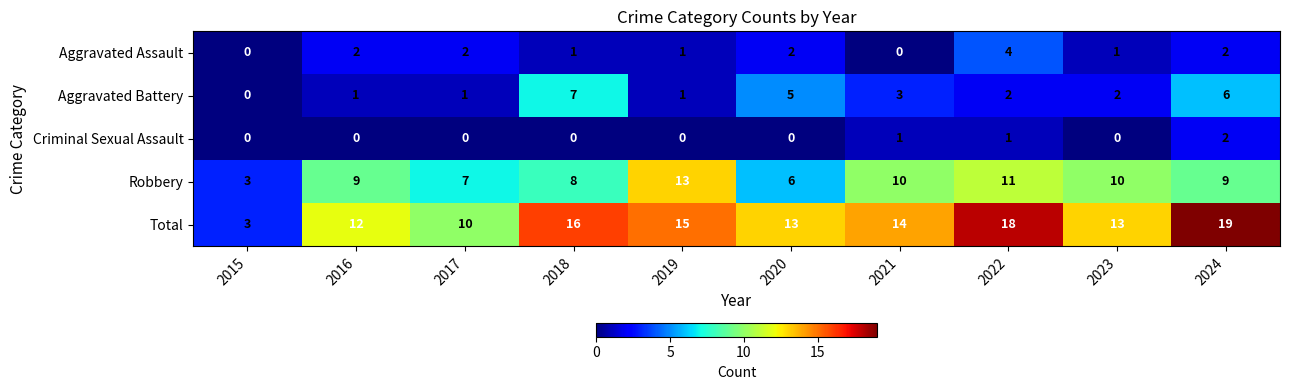

At which label does Total reach its peak?

2024